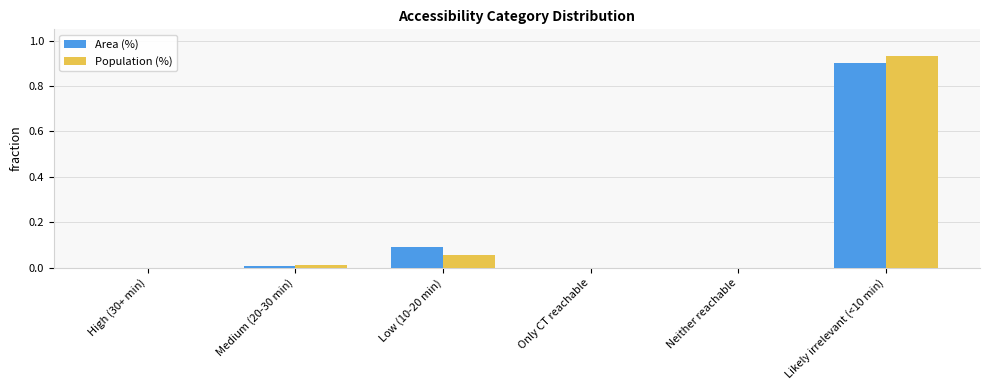

What are all the series names shown in the legend?

Area (%), Population (%)